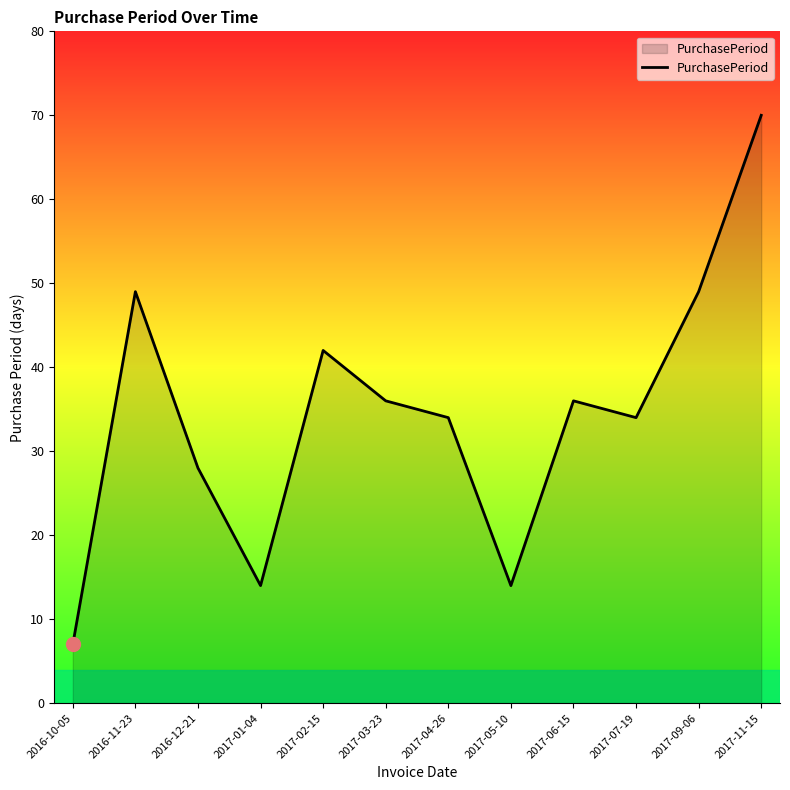

What is the maximum value shown in the chart?

70